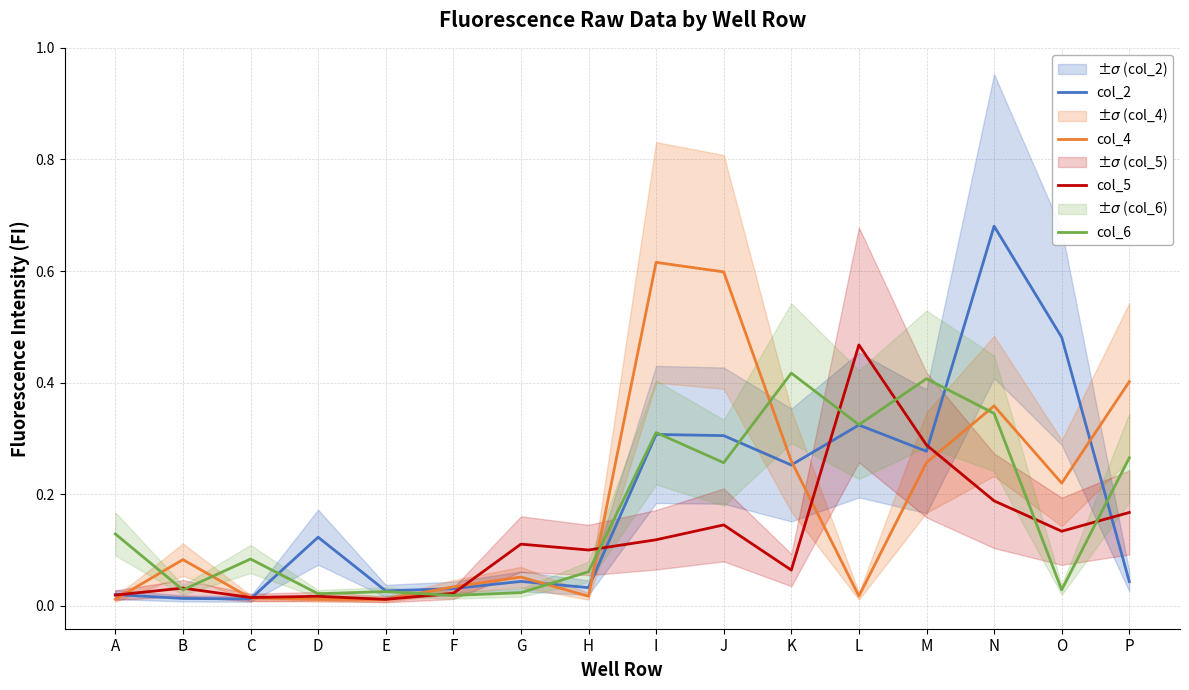

The col_5 series shows 0.2 at O. True or false?

False